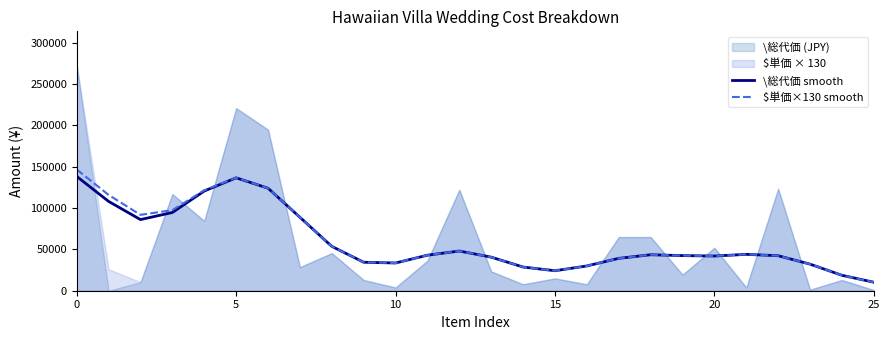

In \総代価 smooth, how many points are lower than both neighbors (excluding endpoints)?

4